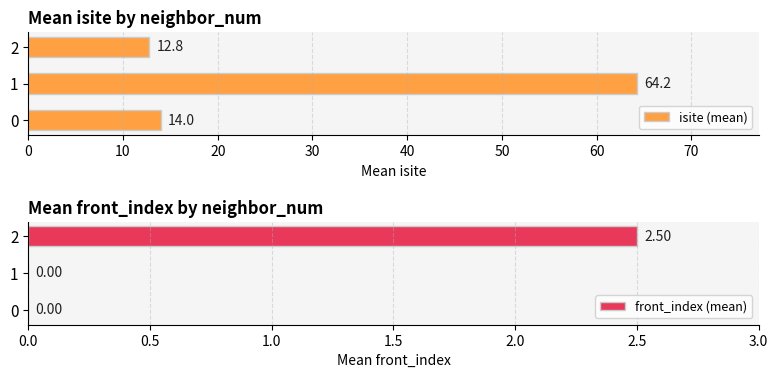

How many series are shown in this chart?

2